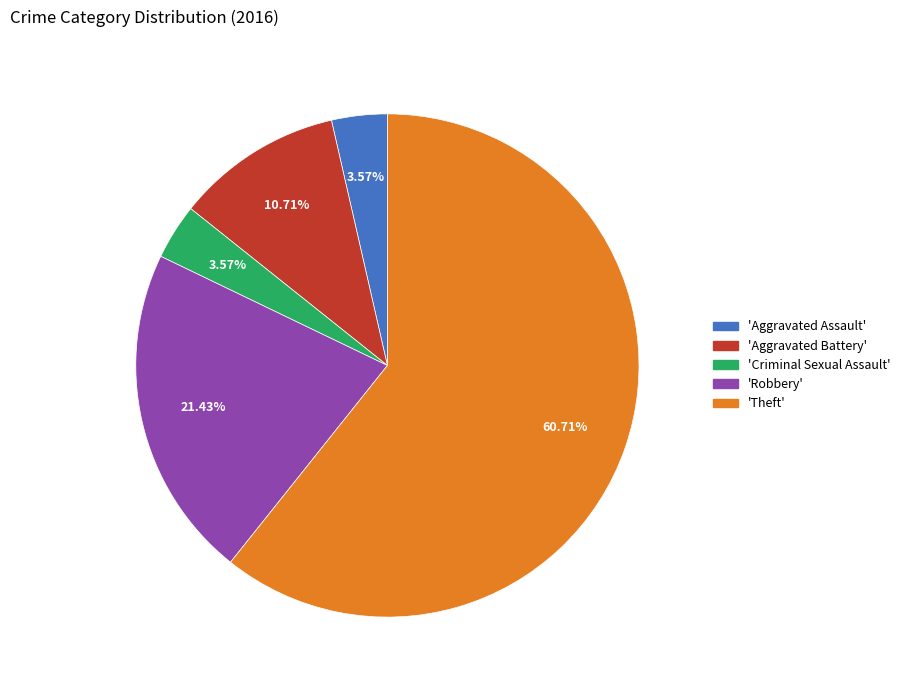

Is there any slice that represents more than half of the pie?

Yes